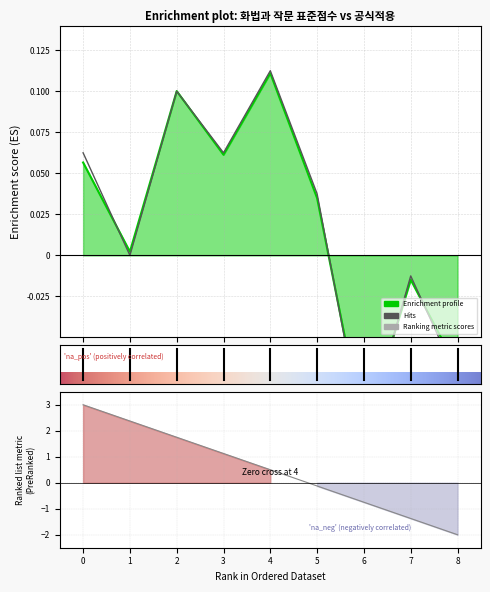

True or false: 공식 적용 has a value of -0.0 at 7.

False